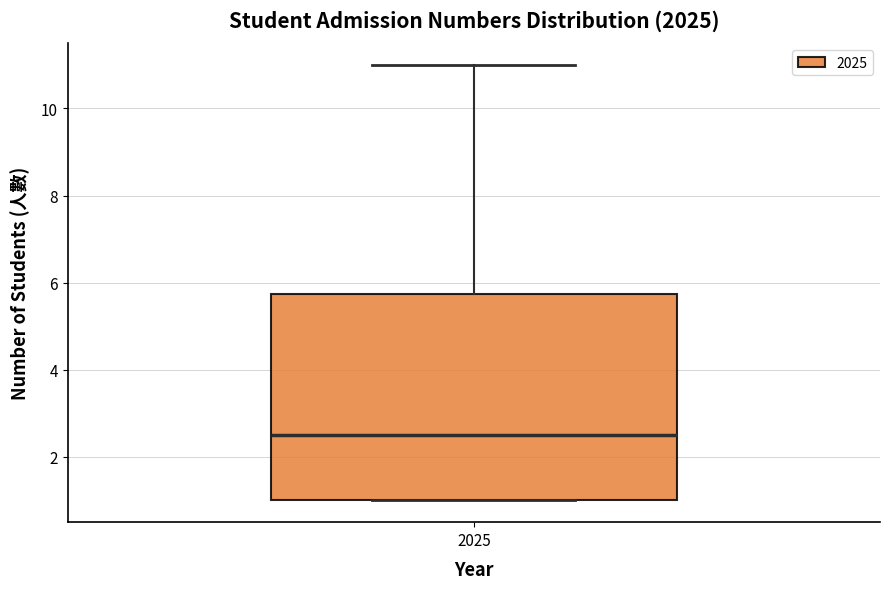

Transcribe this box plot: give where the median line is, the range the box spans, and where the two whiskers end, as read against the y-axis. The values are not printed on the chart, so give them approximately, as read against the axis.

median 2.6, box 1.0 to 5.8, whiskers 1.0 to 11.0